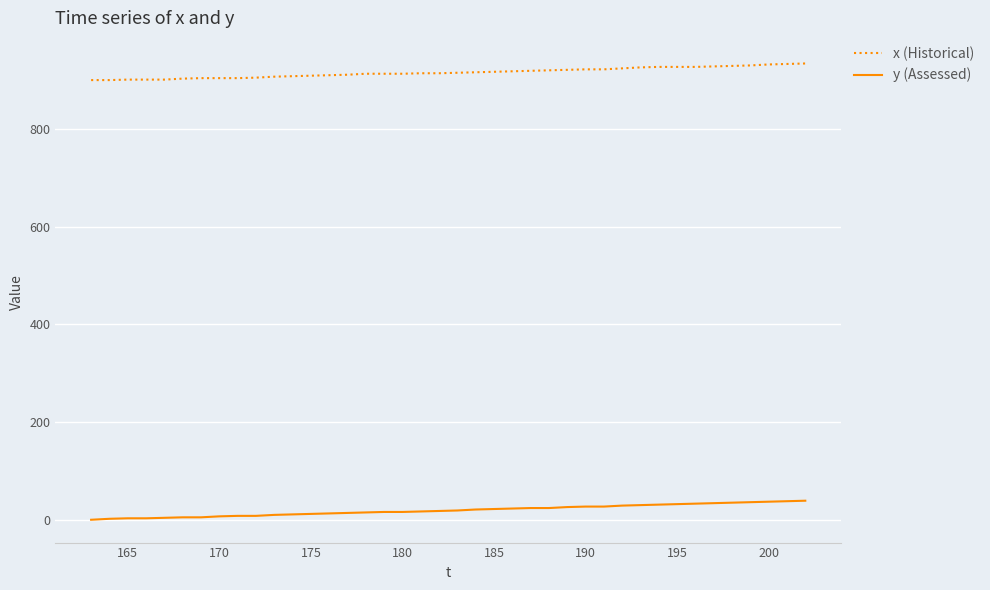

What is the difference between the maximum and minimum values in the y (Assessed) series?

39